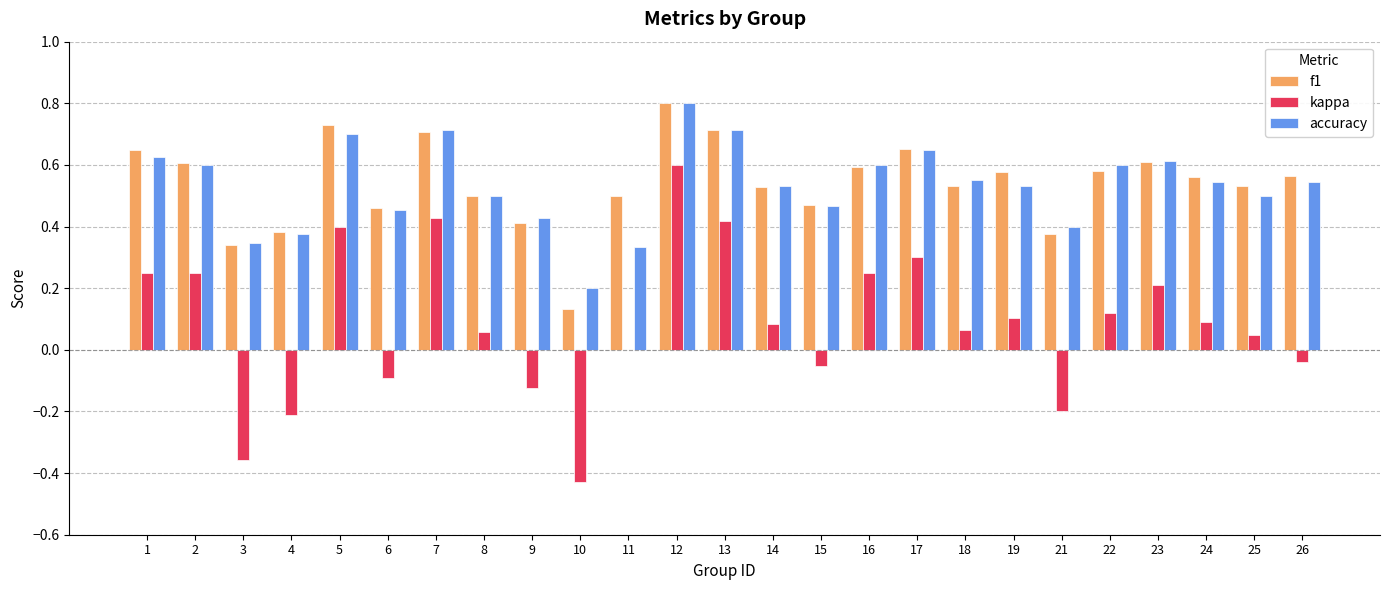

How many distinct data groups are displayed?

3